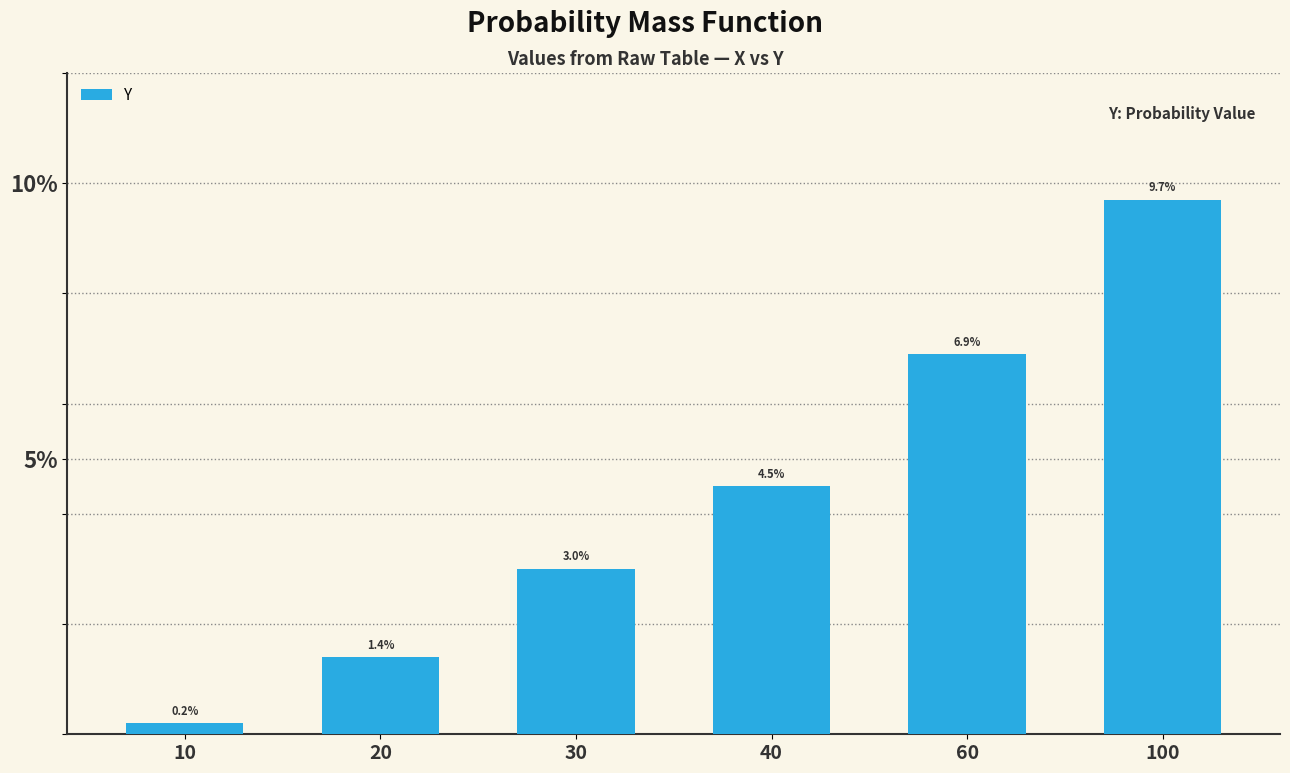

The value at 60 is 0.1. True or false?

False